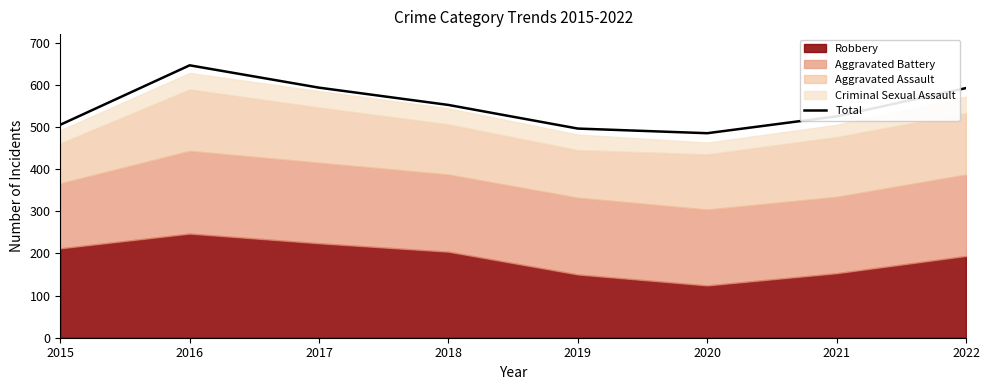

Does the chart have visible grid lines?

No